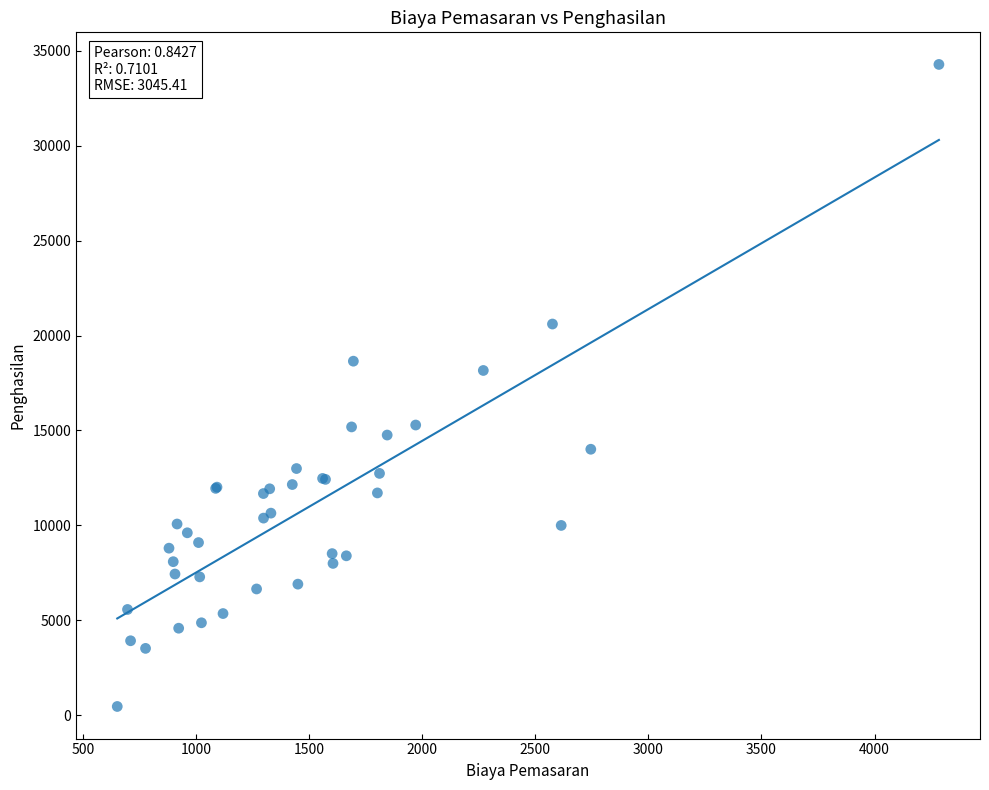

What Y value in the scatter plot is closest to 17371?

18161